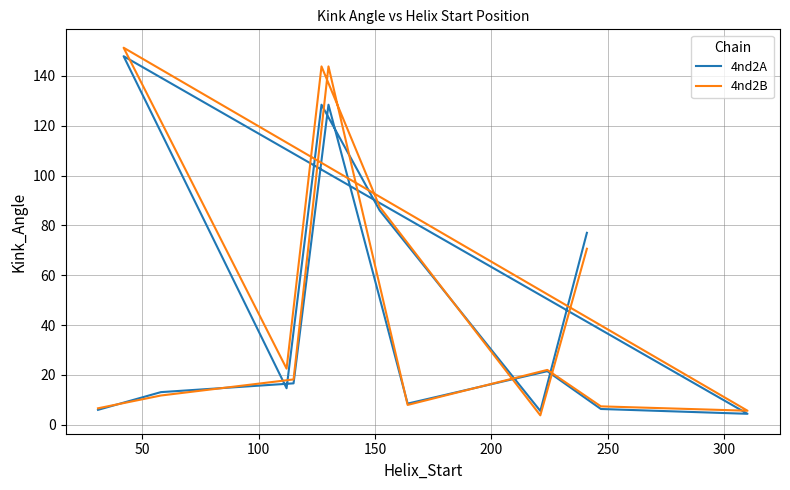

What is the value of the 4nd2A point at the 3rd from the left?

16.6